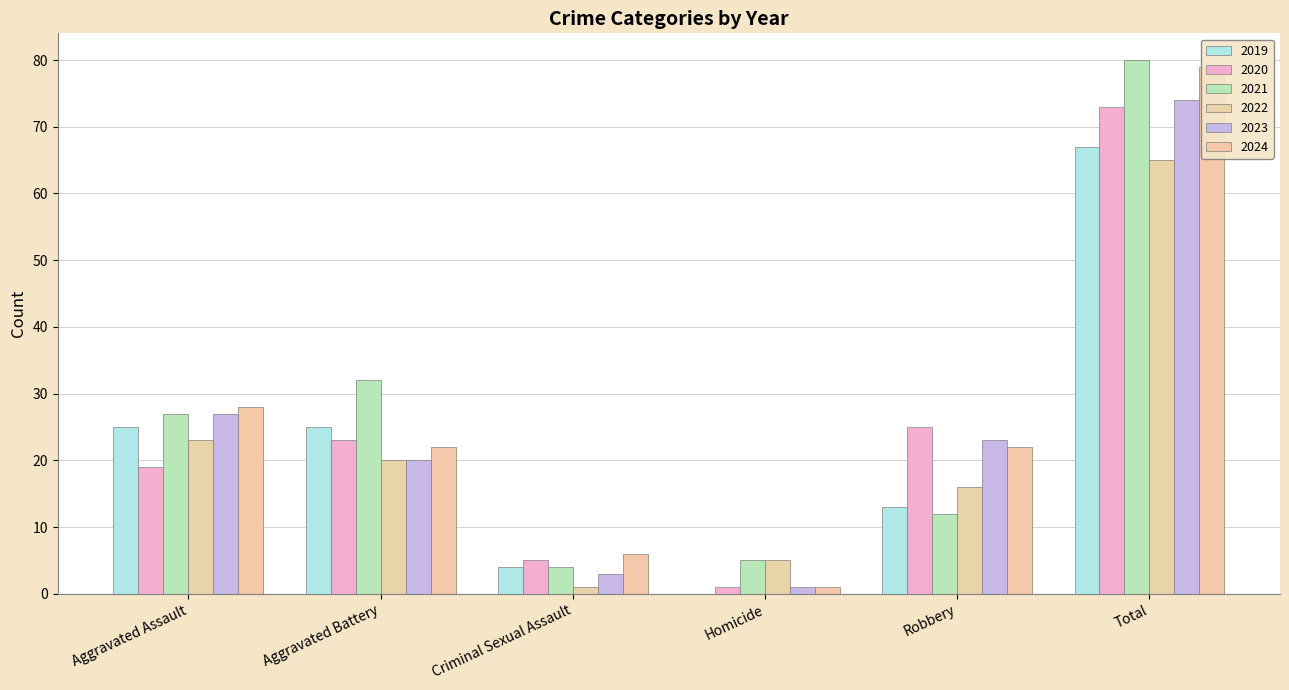

At which label does 2024 reach its minimum?

Homicide